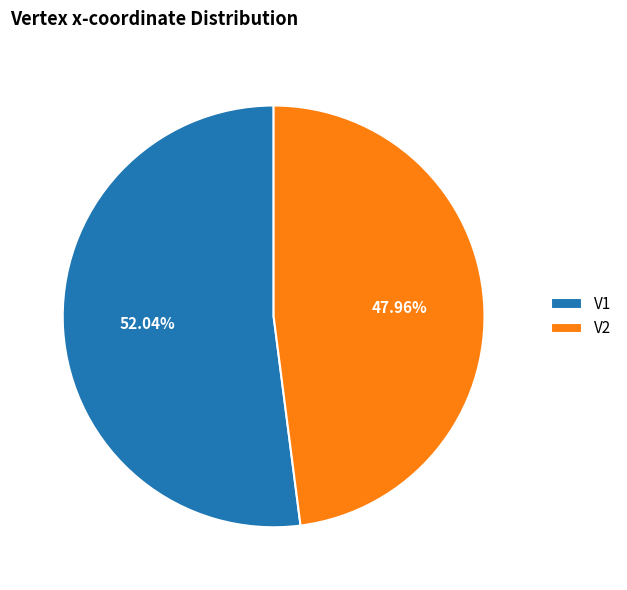

Which slice represents more than half of the pie?

V1